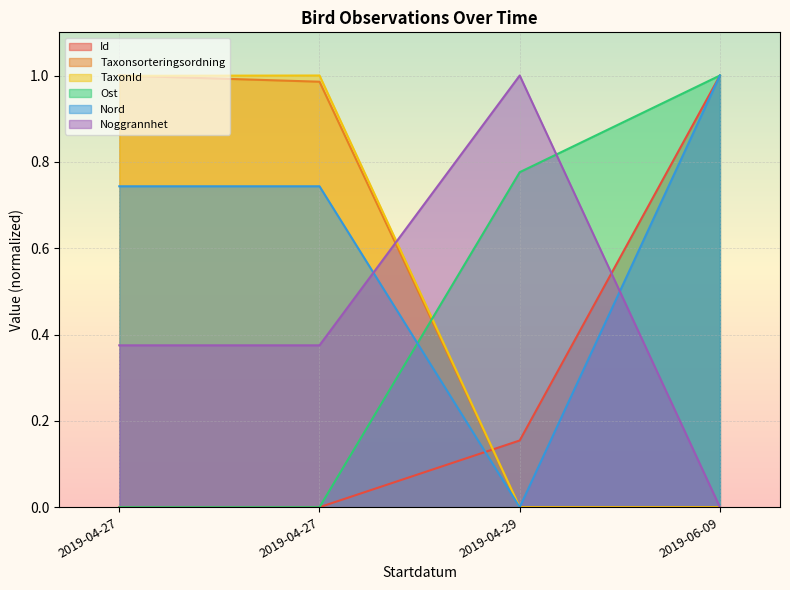

Which series has the widest spread of values?

Id